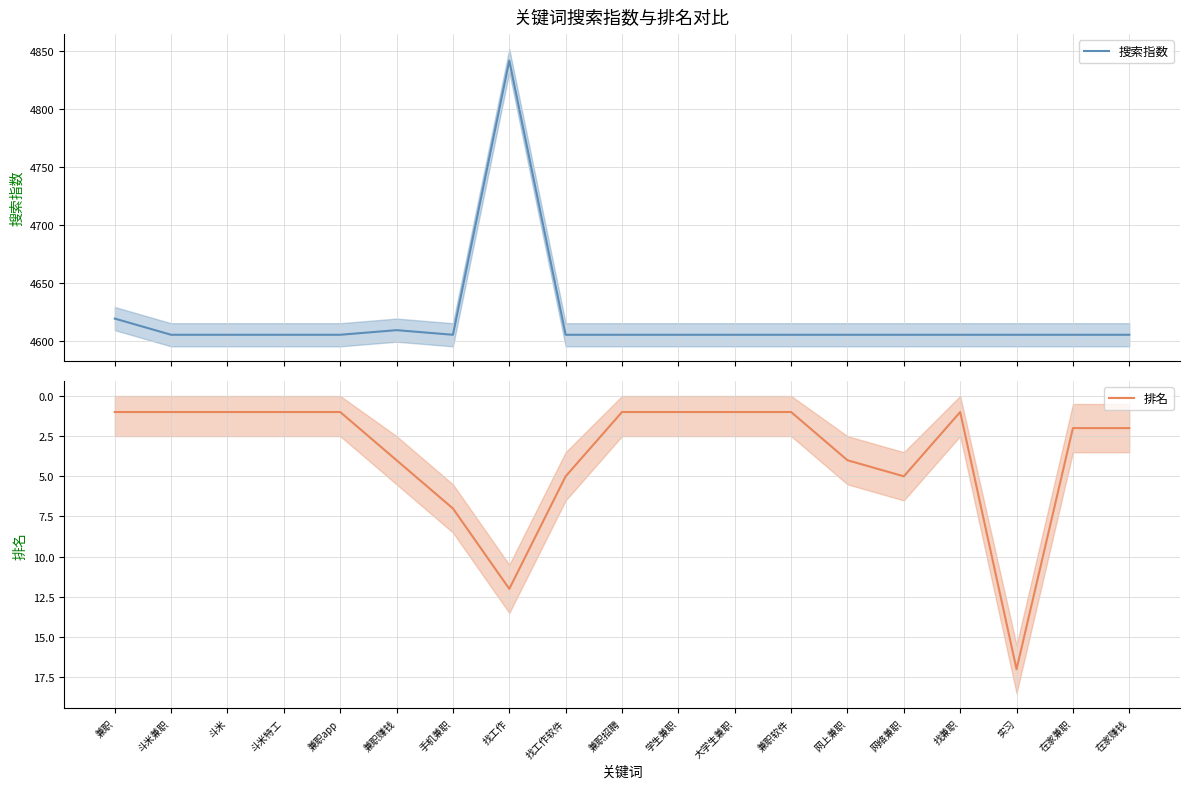

The value of 排名 at 斗米 is 1. True or false?

True